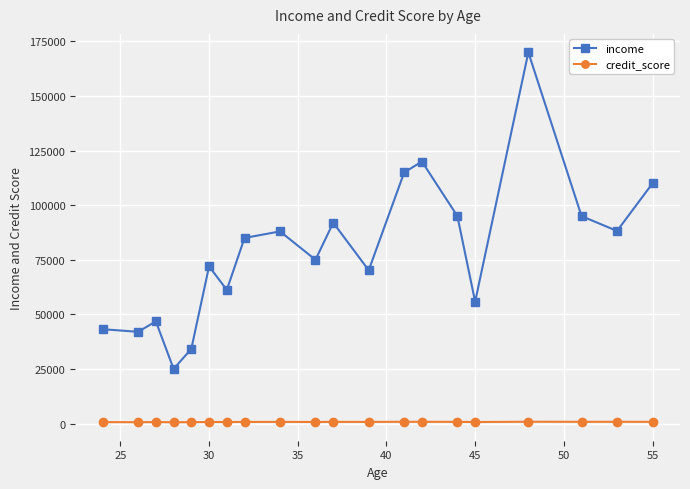

Which series has the largest range (max minus min)?

income